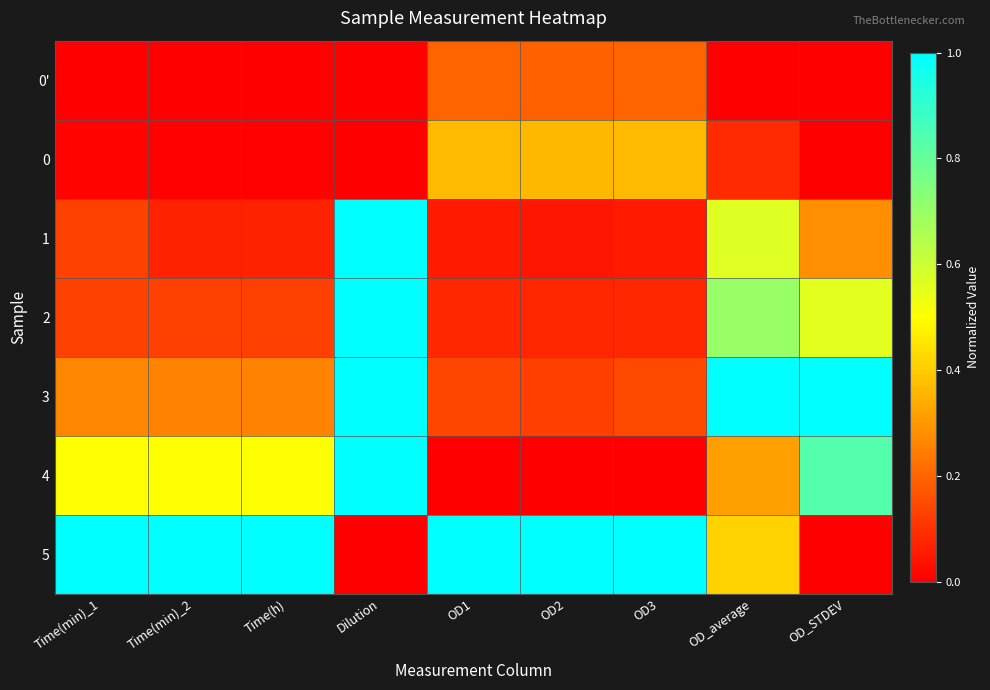

Rank the series at OD2 from highest to lowest value.

5, 0, 0', 3, 2, 1, 4